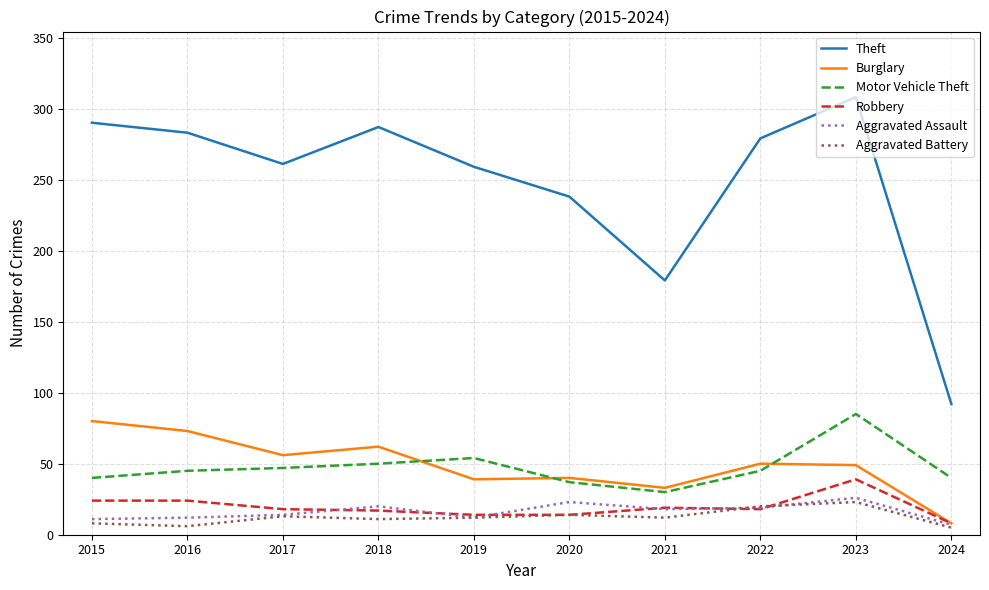

What is the highest value of the Aggravated Battery series?

23